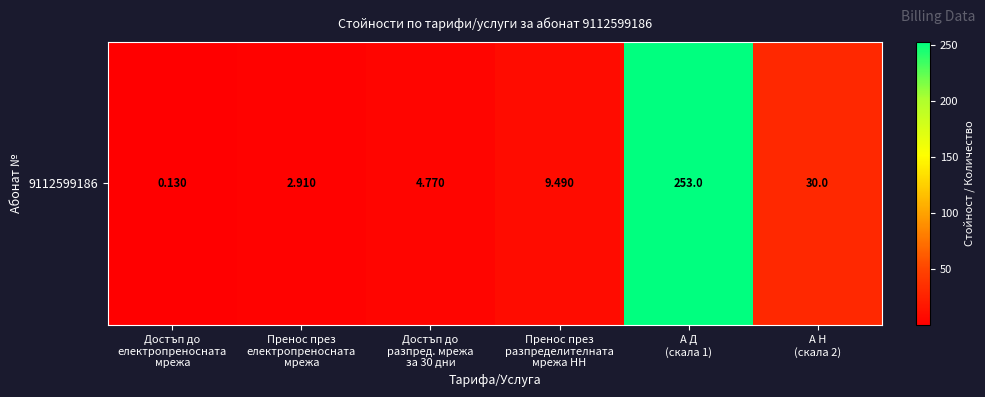

Rank the categories by value from lowest to highest.

Достъп до
електропреносната
мрежа, Пренос през
електропреносната
мрежа, Достъп до
разпред. мрежа
за 30 дни, Пренос през
разпределителната
мрежа НН, А Н
(скала 2), А Д
(скала 1)